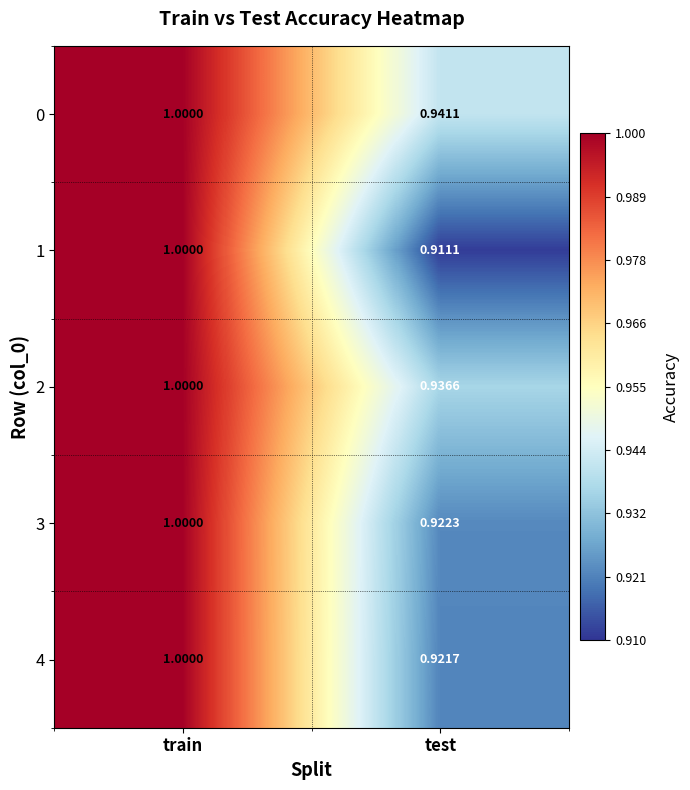

Rank the series at test from highest to lowest value.

0, 2, 3, 4, 1